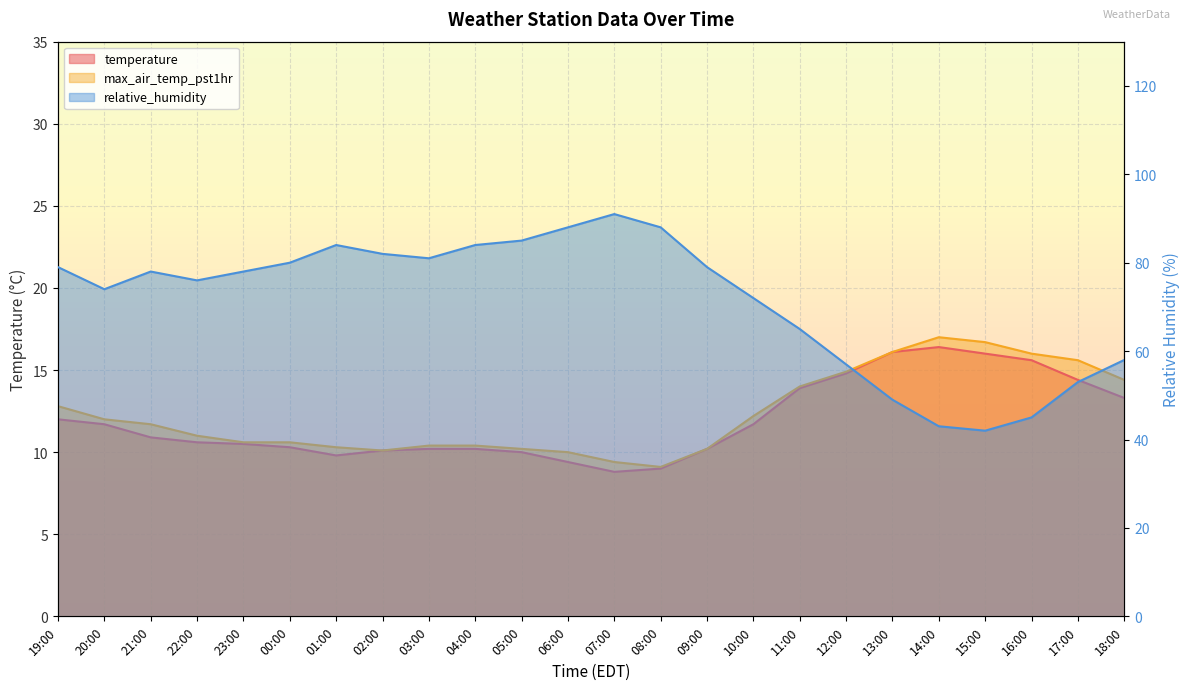

Rank the series at 05:00 from lowest to highest value.

temperature, max_air_temp_pst1hr, relative_humidity